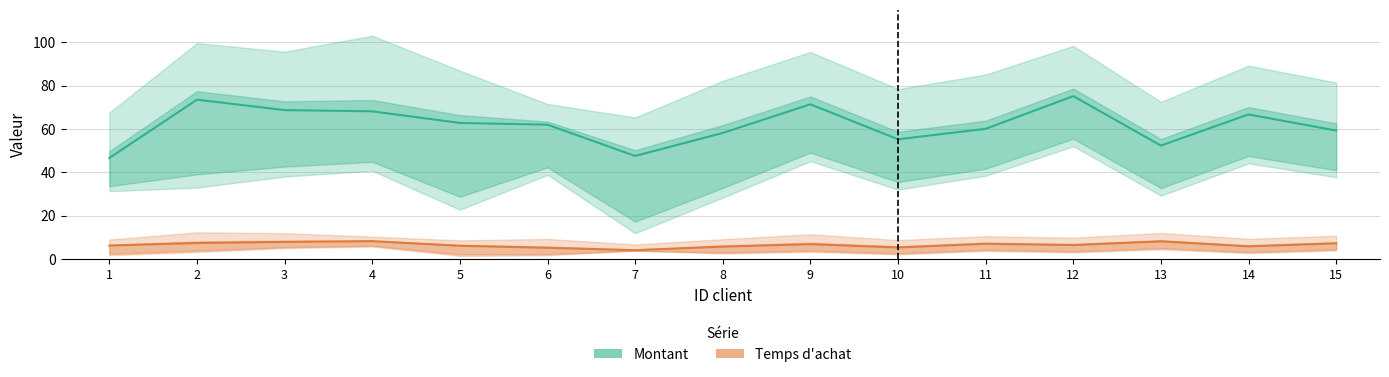

What is the smallest value displayed?

1.5